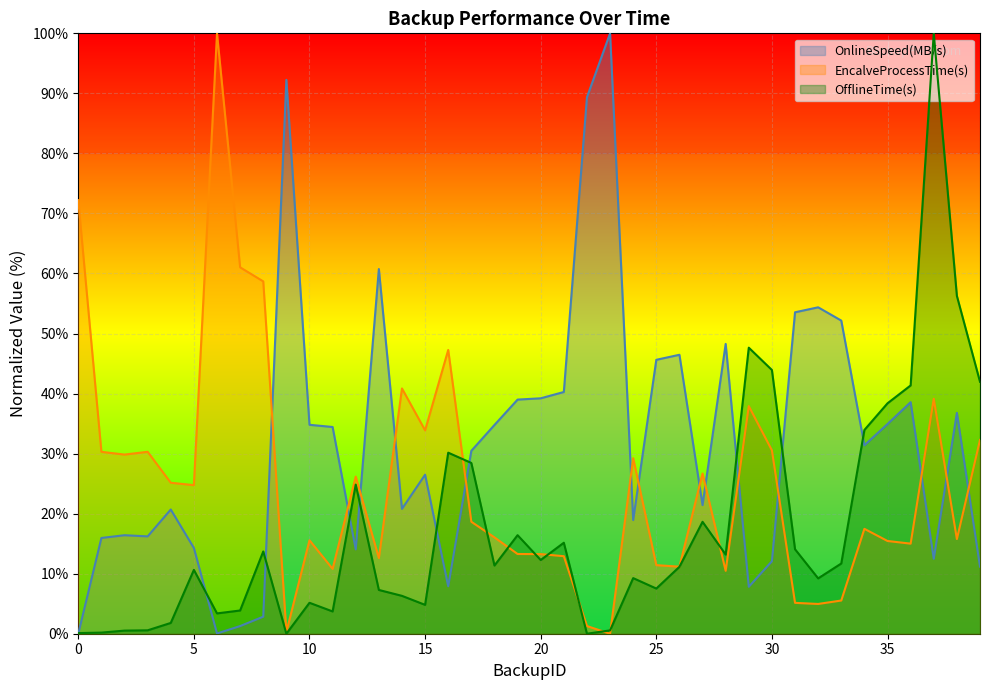

Which label corresponds to the largest value in the chart?

23